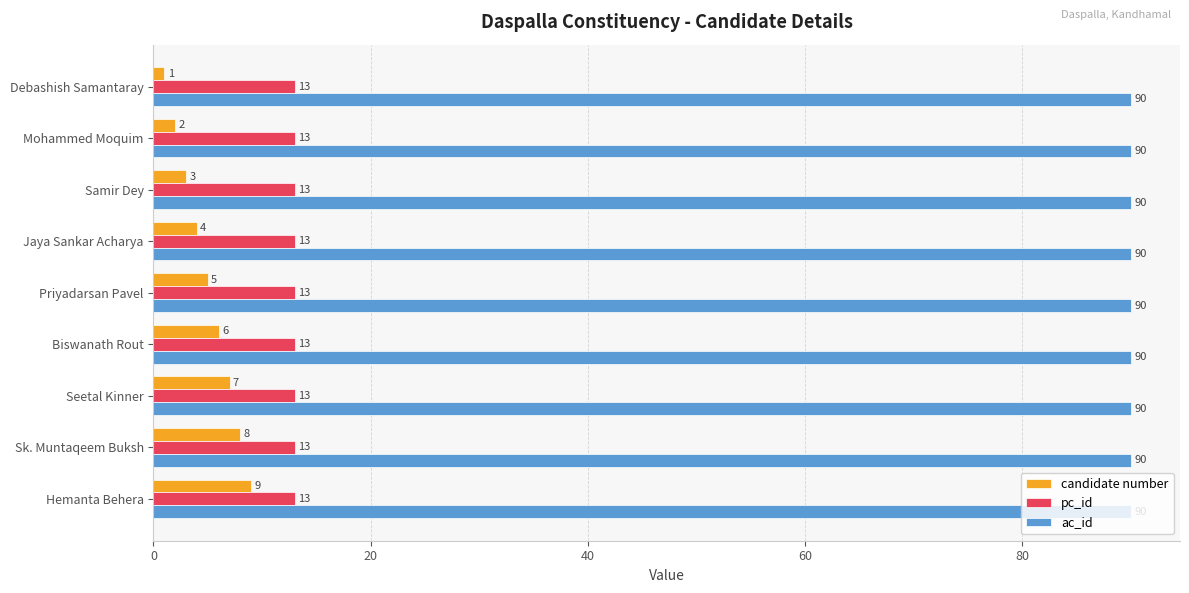

What is the sum of all ac_id values?

810